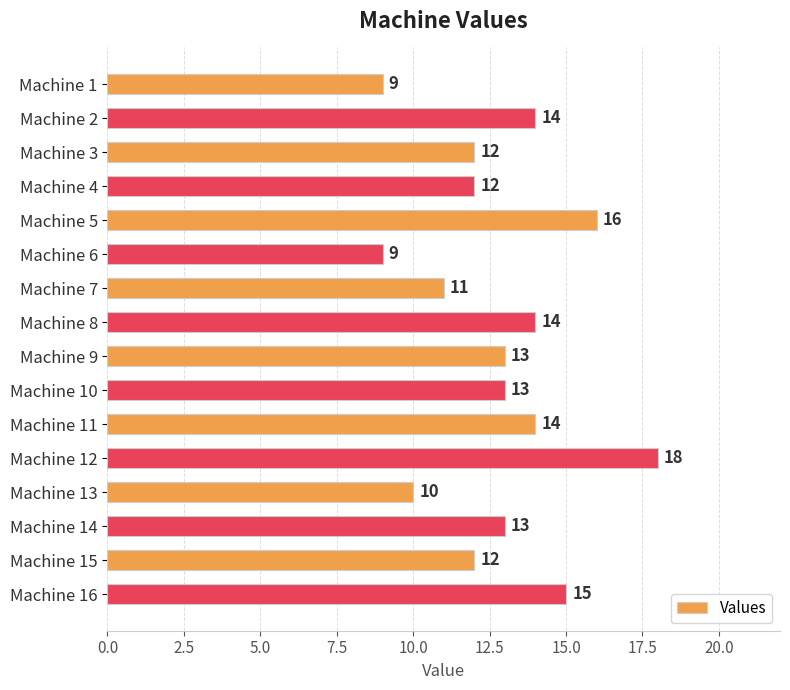

Approximately how many times larger is the value at Machine 15 compared to Machine 7?

1.1